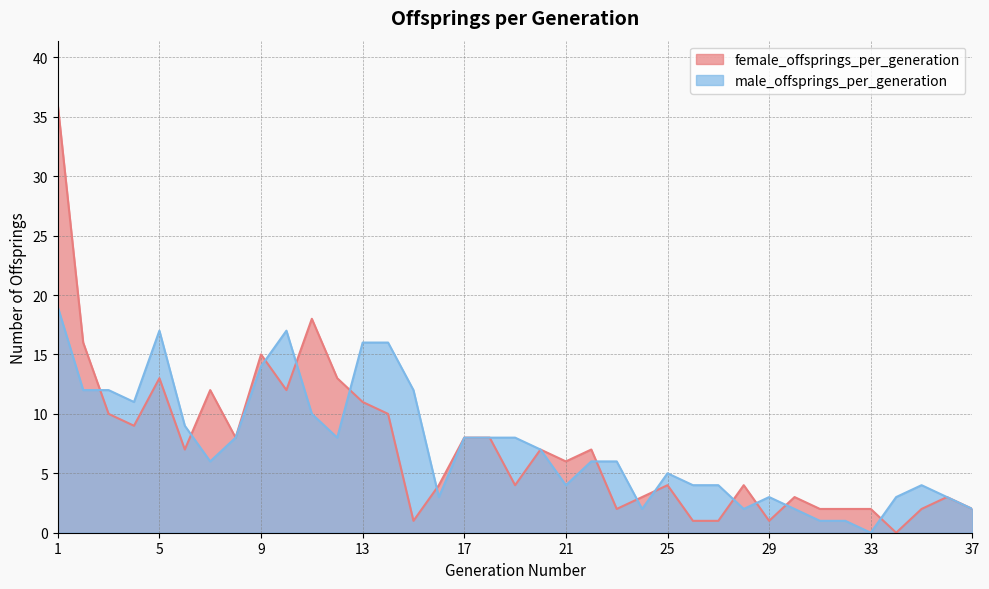

Reading left to right, transcribe all the data shown in this chart.

female_offsprings_per_generation: 1=36	2=16	3=10	4=9	5=13	6=7	7=12	8=8	9=15	10=12	11=18	12=13	13=11	14=10	15=1	16=4	17=8	18=8	19=4	20=7	21=6	22=7	23=2	24=3	25=4	26=1	27=1	28=4	29=1	30=3	31=2	32=2	33=2	34=0	35=2	36=3	37=2
male_offsprings_per_generation: 1=19	2=12	3=12	4=11	5=17	6=9	7=6	8=8	9=14	10=17	11=10	12=8	13=16	14=16	15=12	16=3	17=8	18=8	19=8	20=7	21=4	22=6	23=6	24=2	25=5	26=4	27=4	28=2	29=3	30=2	31=1	32=1	33=0	34=3	35=4	36=3	37=2